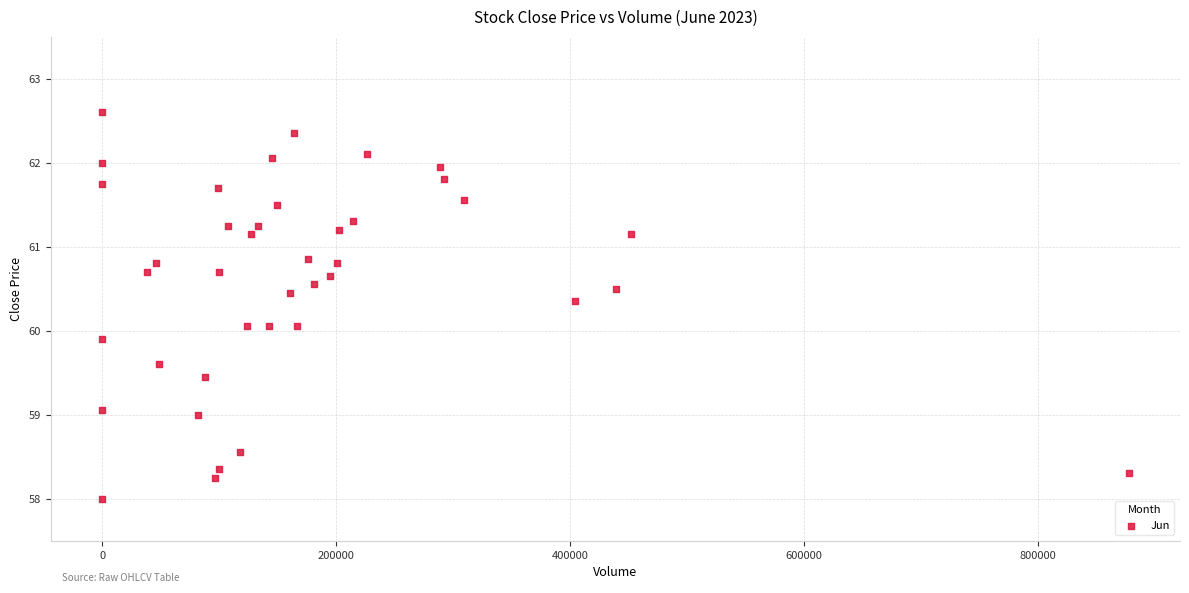

What is the range of Y values (max minus min)?

4.6